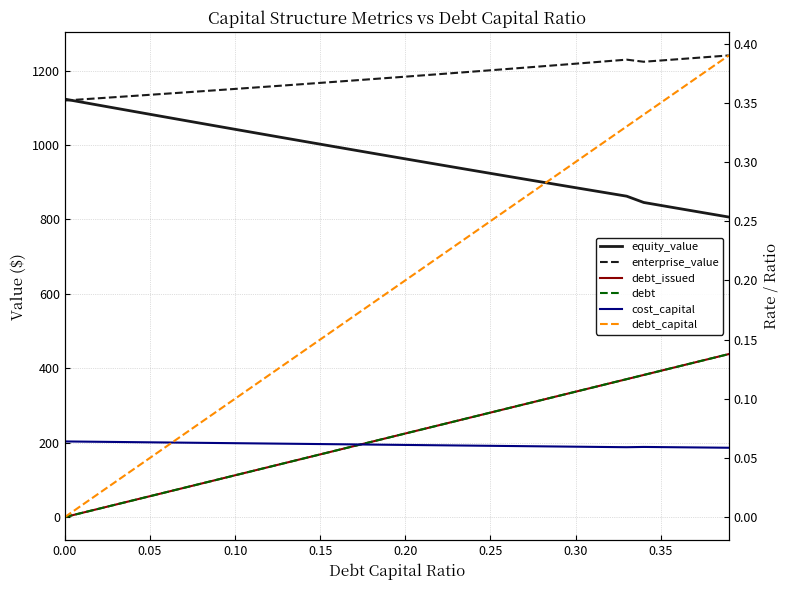

What is the value of the equity_value point at the 3rd from the left?

1107.0